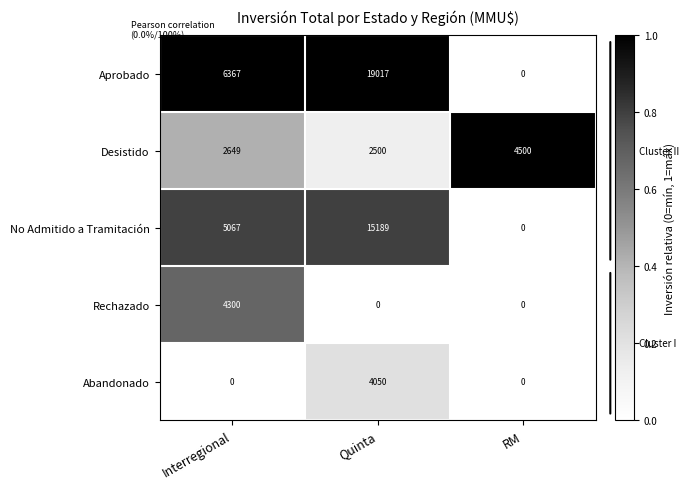

Which series has the largest total across all categories?

Aprobado